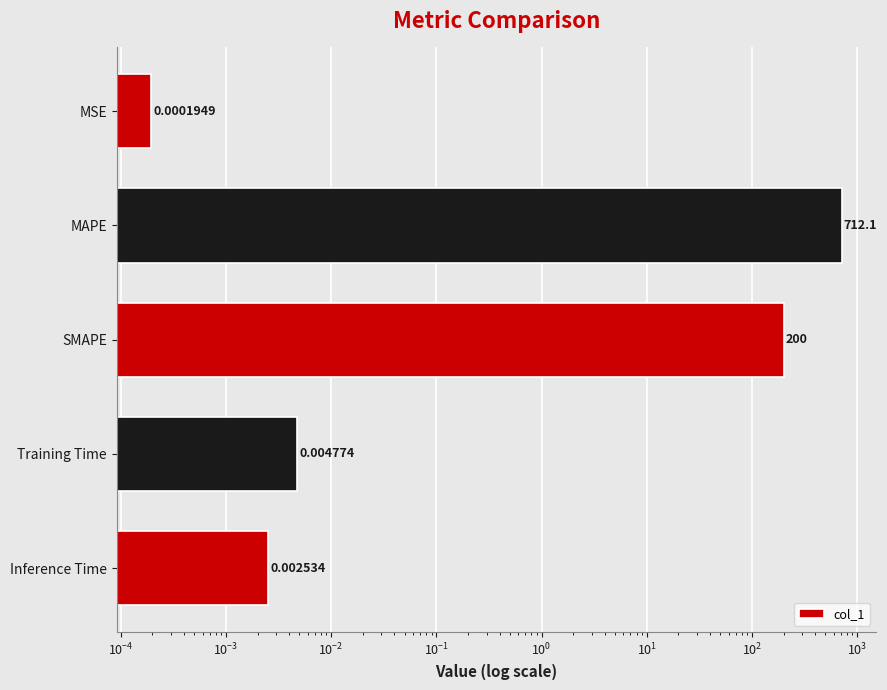

The chart shows a value of 0.0 at Training Time. True or false?

True